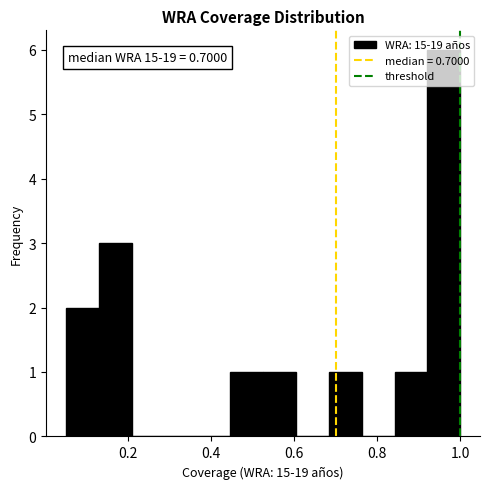

Read against the x-axis, roughly where is the centre of the tallest bar?

0.96